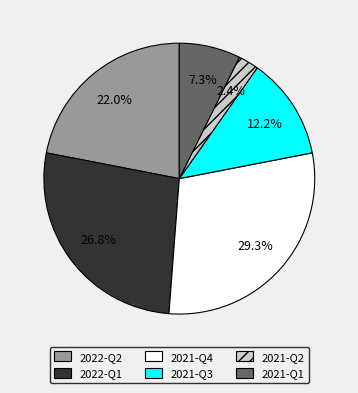

Does 2021-Q2 represent more than half of the total?

No